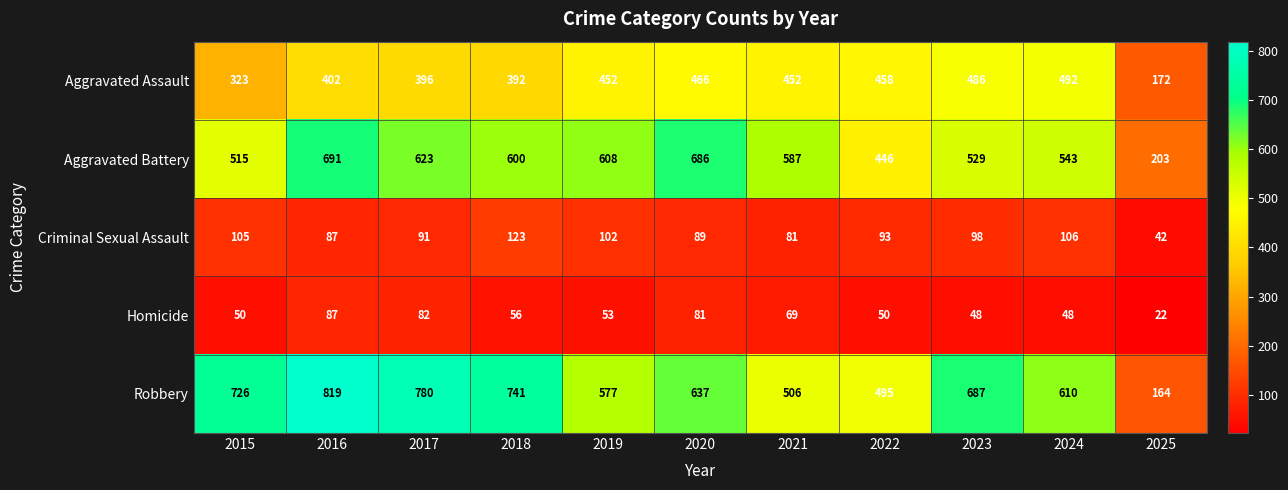

Which category has the highest value across all series?

2016